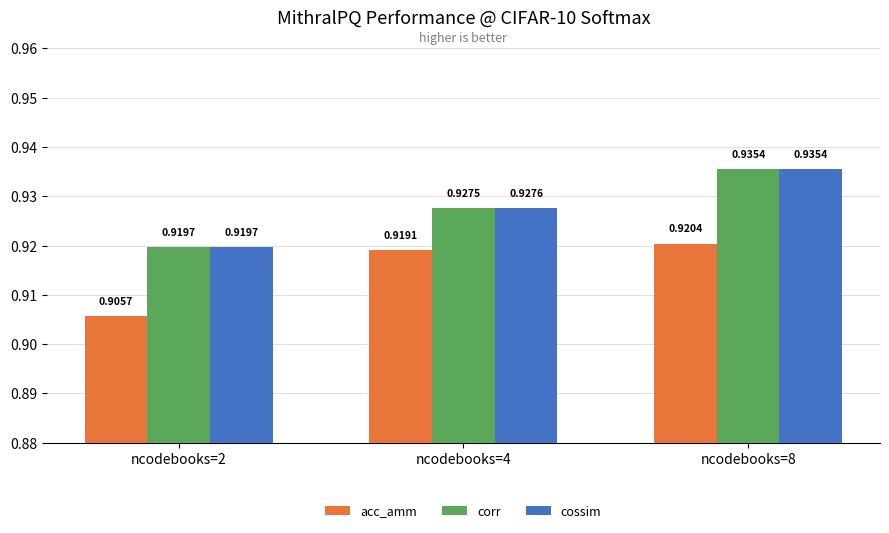

What is the sum of the acc_amm values at ncodebooks=4 and ncodebooks=2?

1.8